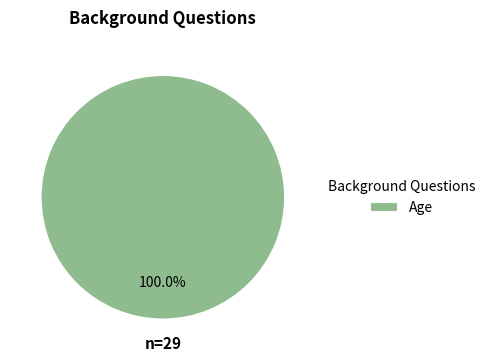

What is the majority slice?

Age